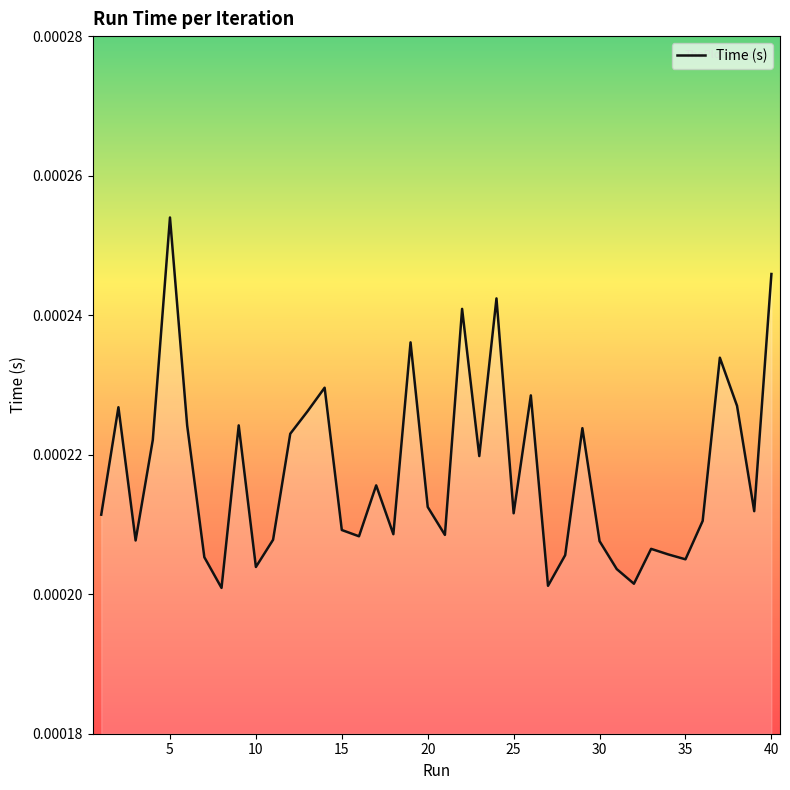

Does the chart display data point markers on the line(s)?

No